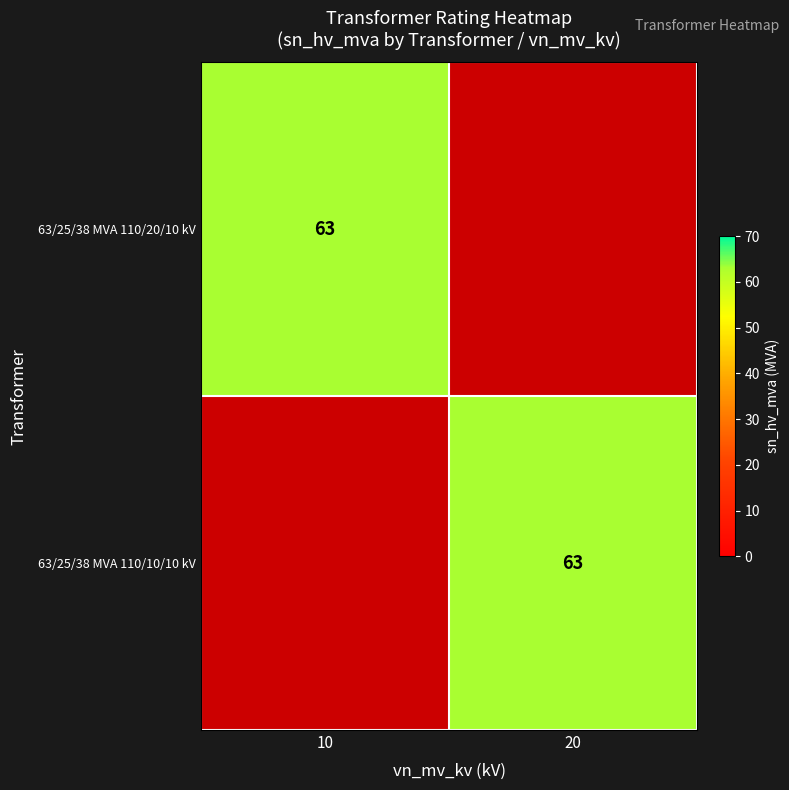

What is the sum of the 63/25/38 MVA 110/10/10 kV values at 63/25/38 MVA 110/10/10 kV and 63/25/38 MVA 110/20/10 kV?

63